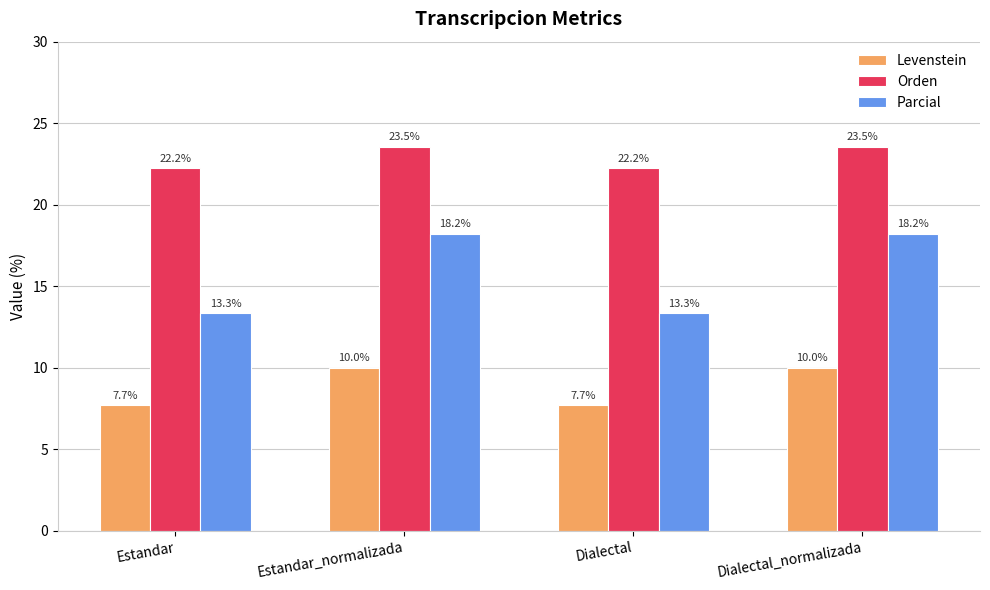

What is the total value across all series at Estandar?

43.2